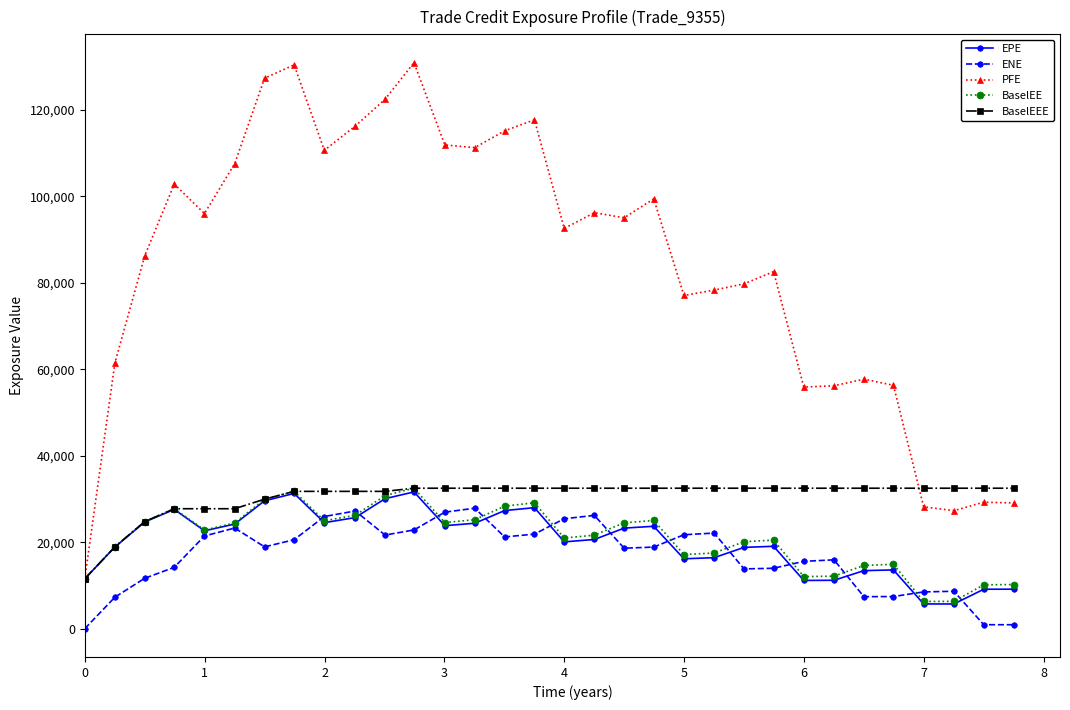

At how many categories does at least one series exceed 47948?

27